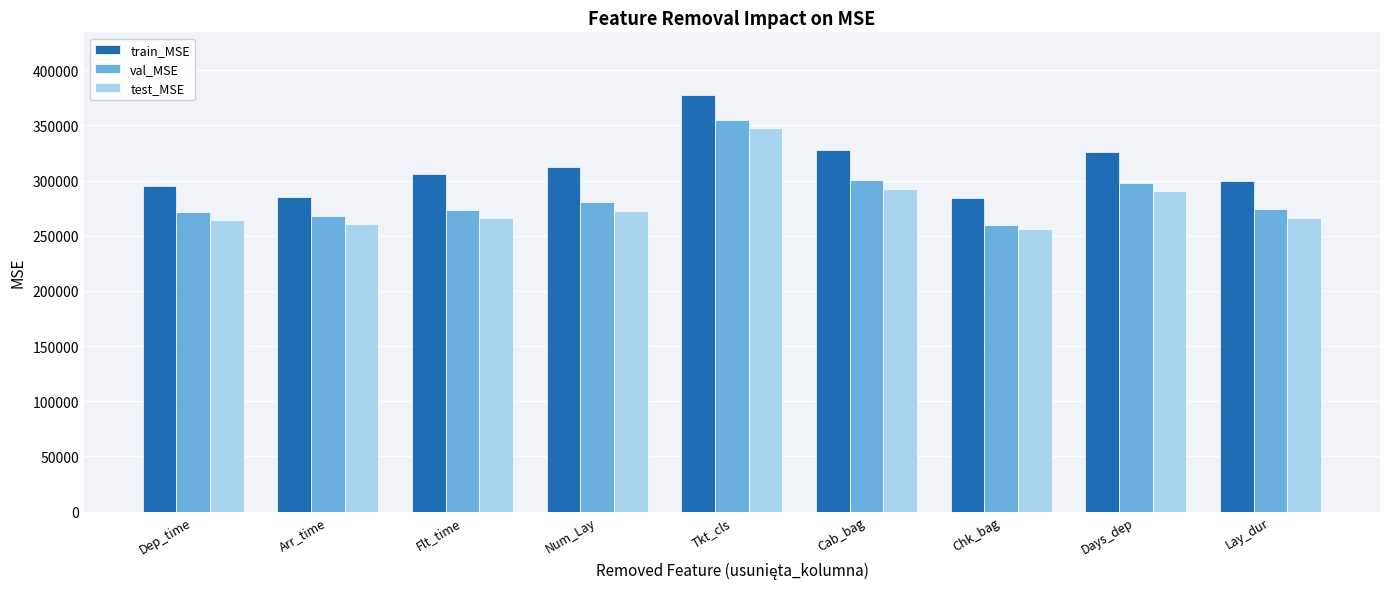

At which label is train_MSE closest to 331156?

Cab_bag